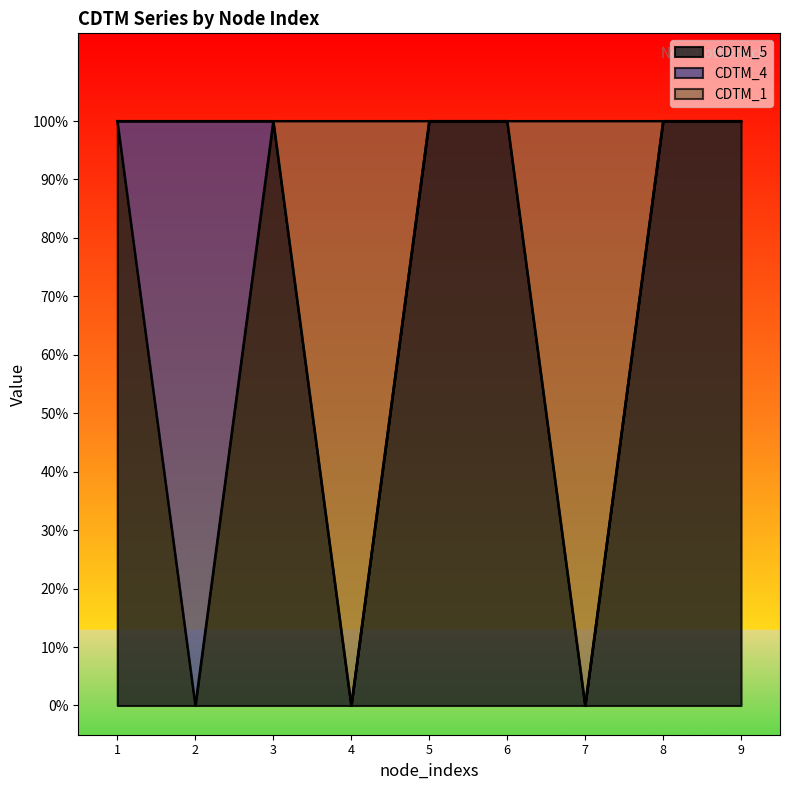

At which label does CDTM_1 reach its peak?

1